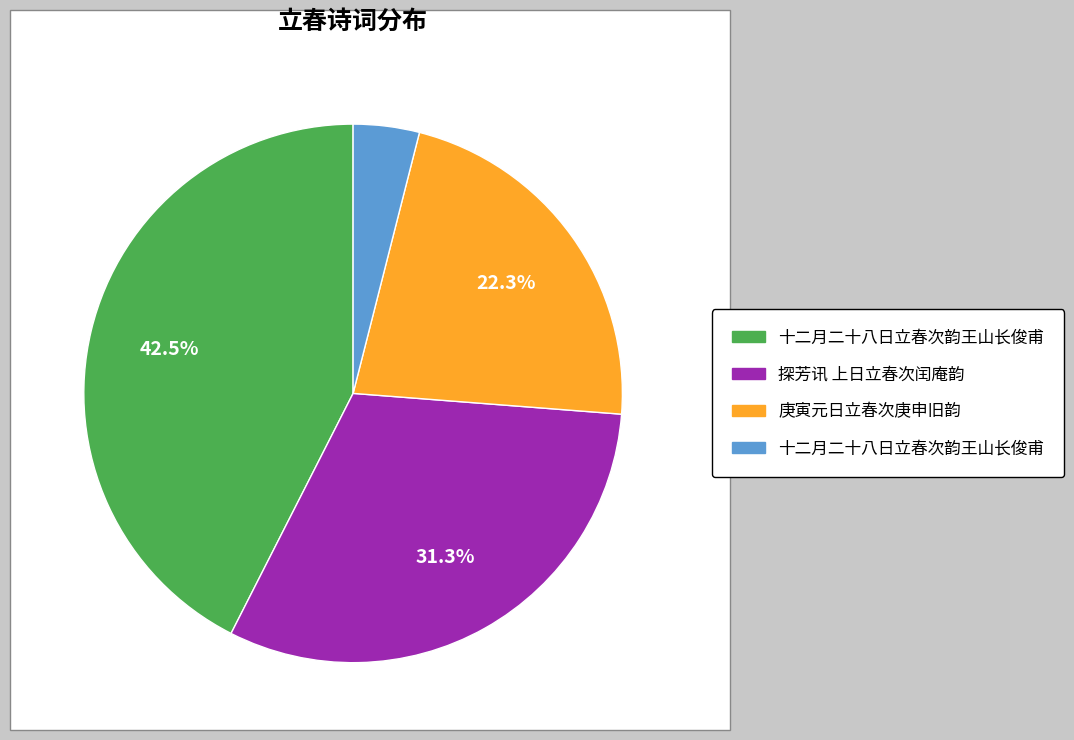

Does any single category account for the majority?

No